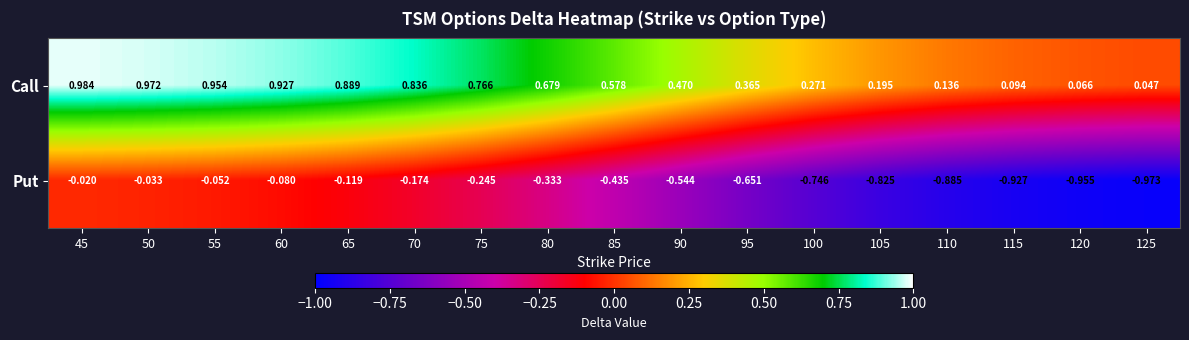

Rank the series by their maximum value, from lowest to highest.

Put, Call